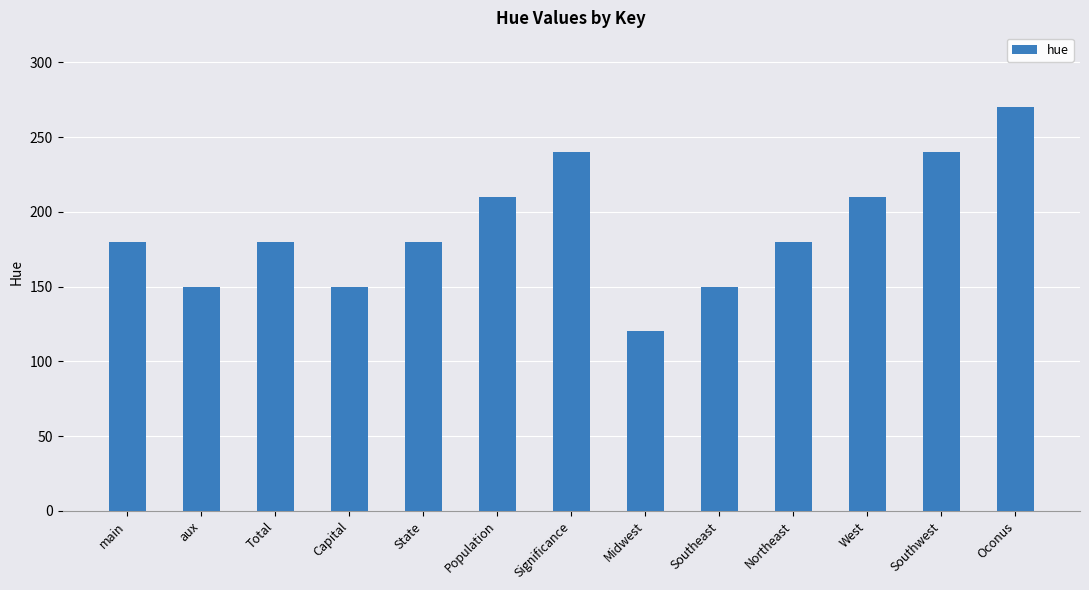

What is the difference between the maximum and minimum values?

150